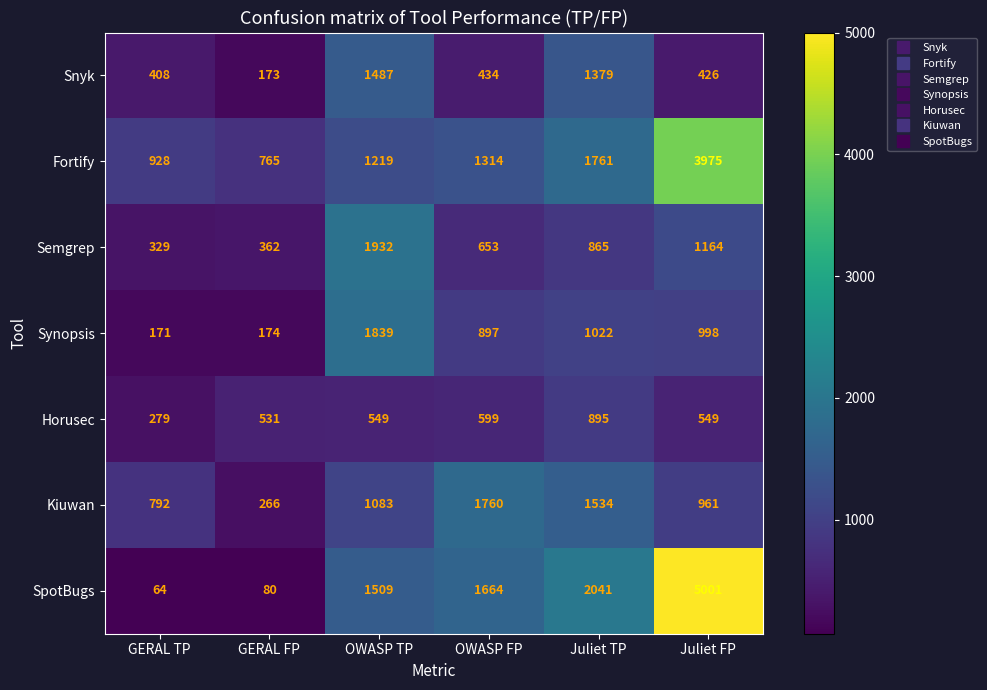

How many values in the Semgrep series are below 865?

3